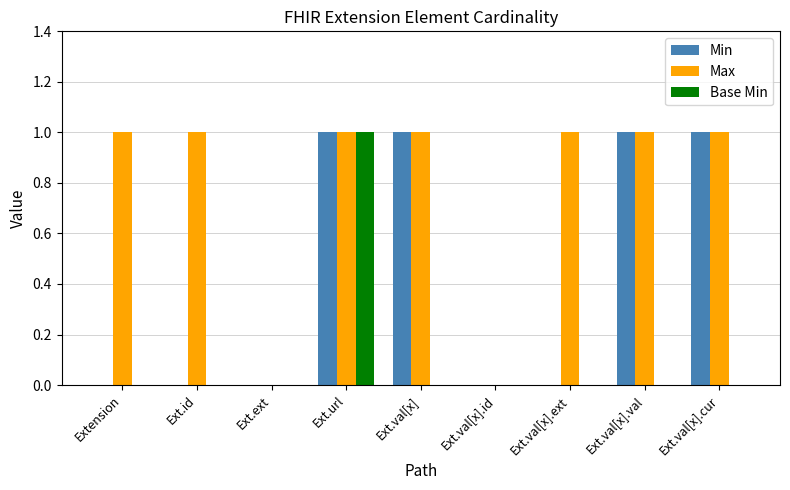

The value of Min at Ext.val[x].cur is 1. True or false?

True